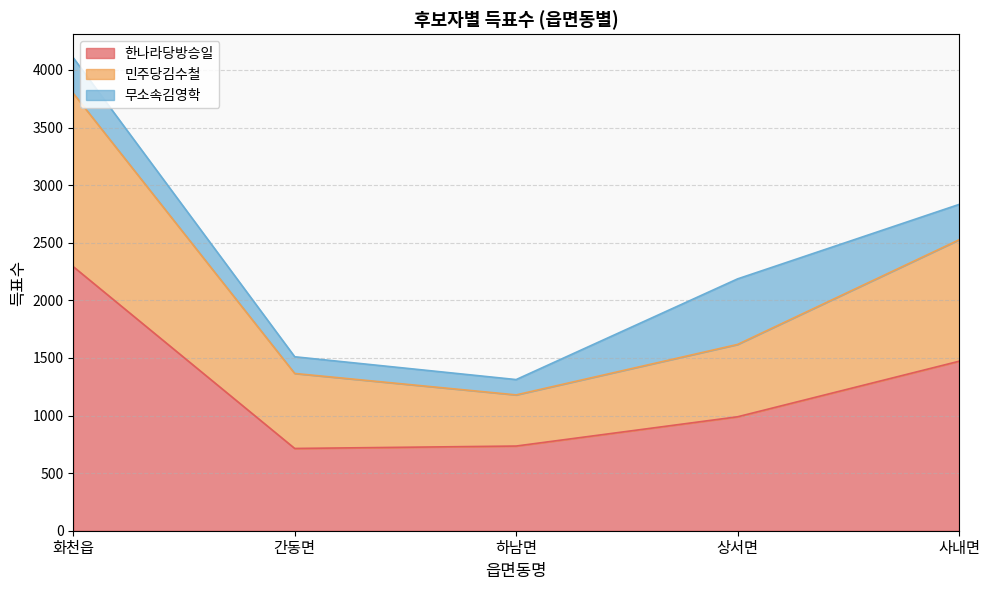

At which category is the sum across all series the highest?

화천읍